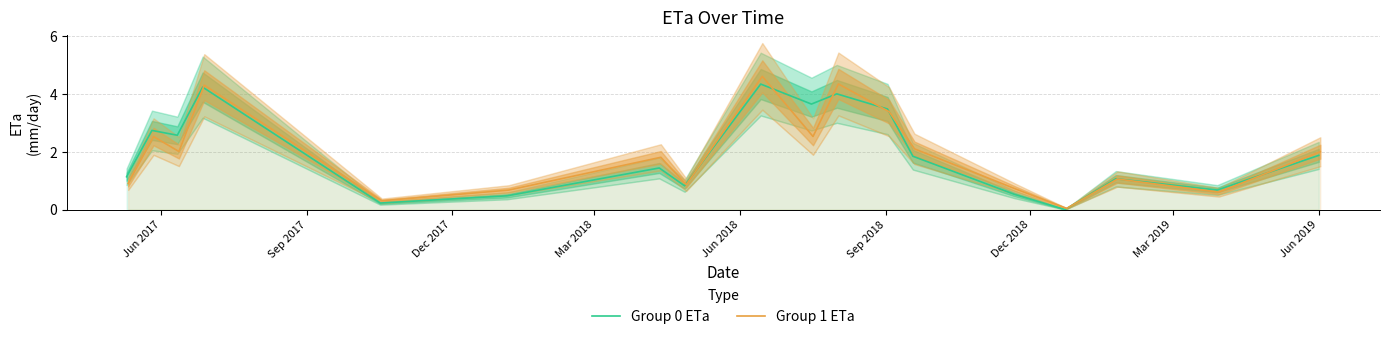

What is the maximum value for Group 0 ETa?

4.3